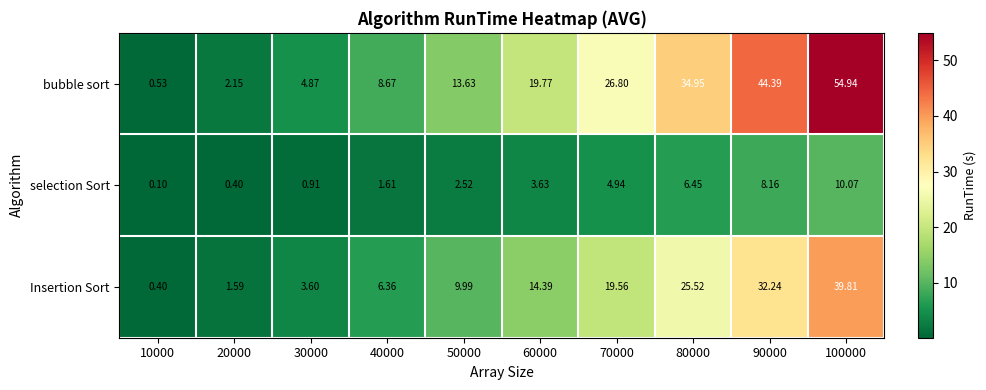

Which series has the largest range (max minus min)?

bubble sort